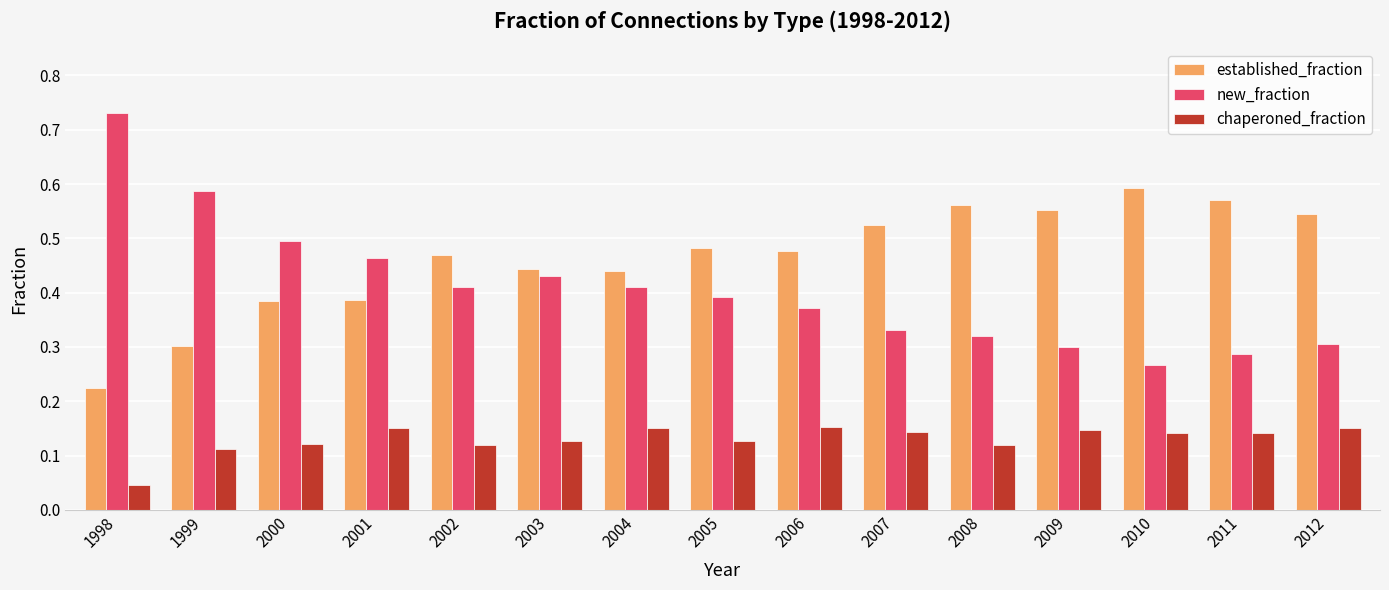

Is the value of established_fraction at 1998 greater than the value of new_fraction at 2003?

No